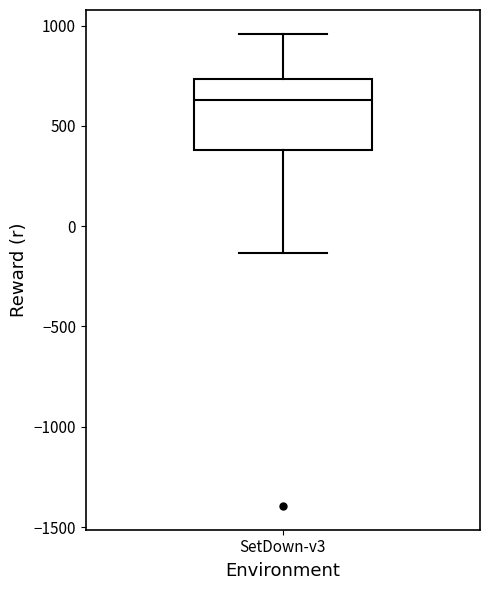

Where does the upper whisker of the box for SetDown-v3 end on the y-axis? The values are not printed on the chart, so give them approximately, as read against the axis.

950